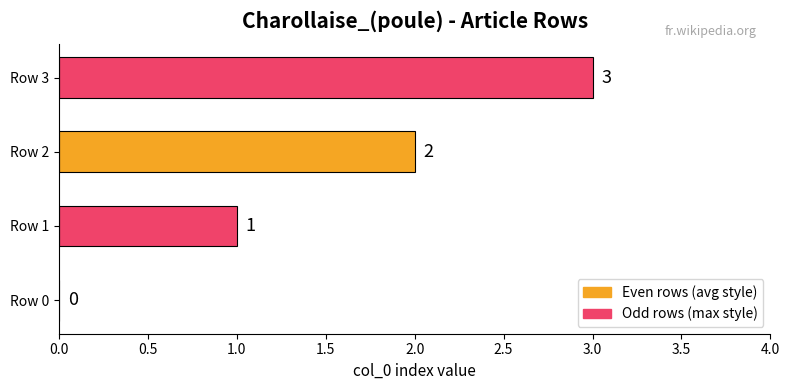

What is the maximum value shown in the chart?

3